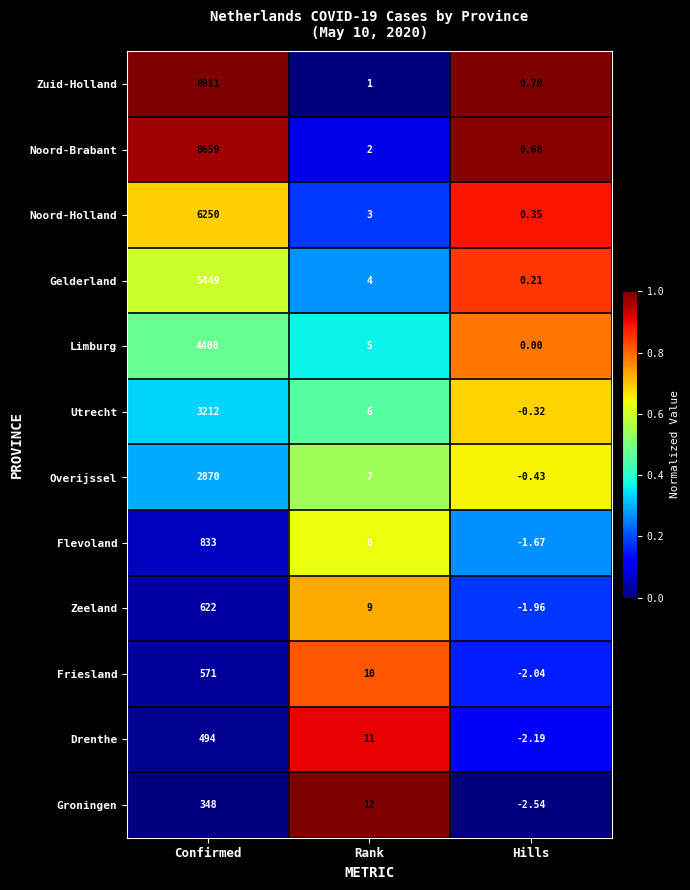

How many categories are shown in the chart?

3